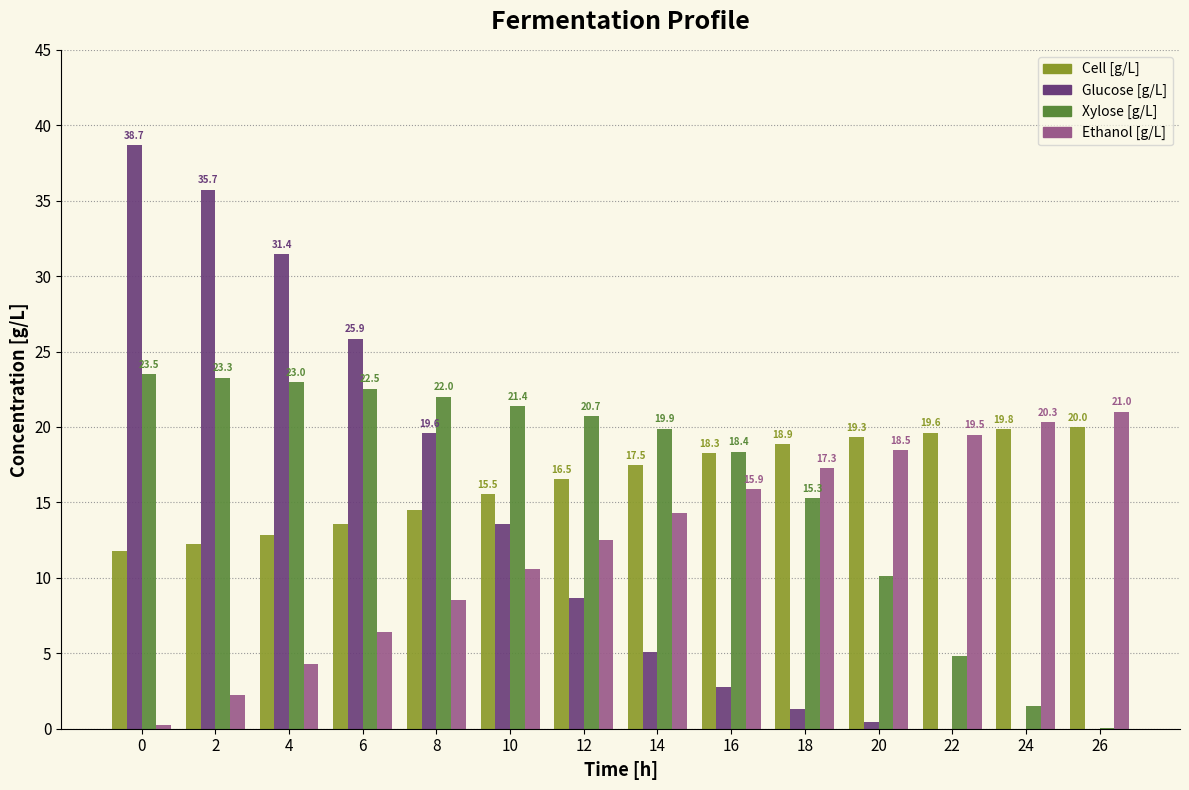

How many values in the Glucose [g/L] series exceed 8?

7